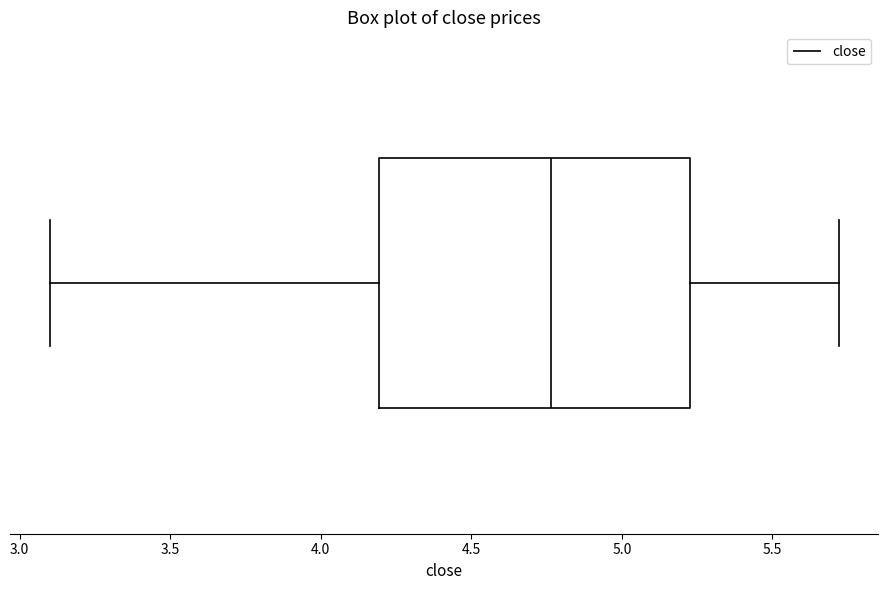

Transcribe this box plot: give where the median line is, the range the box spans, and where the two whiskers end, as read against the x-axis. The values are not printed on the chart, so give them approximately, as read against the axis.

median 4.75, box 4.20 to 5.25, whiskers 3.10 to 5.70